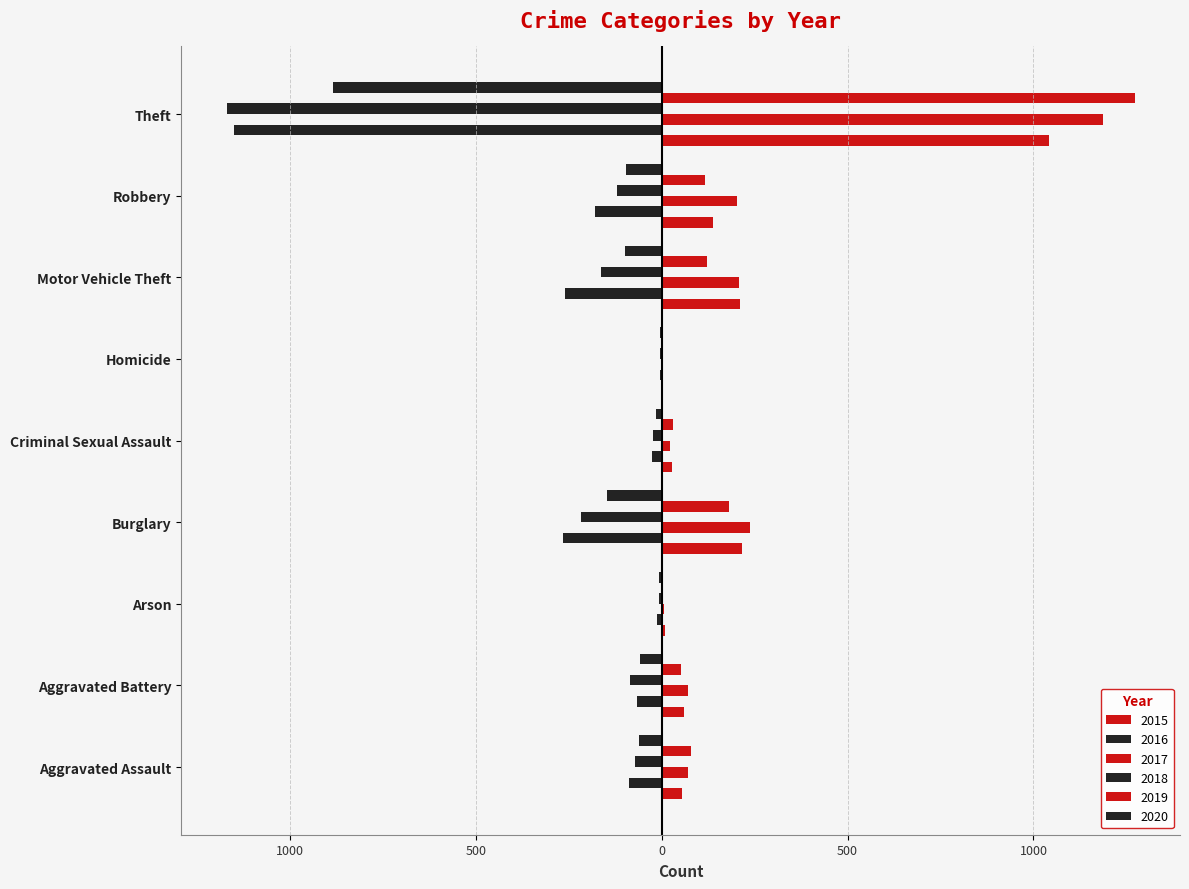

Does the chart contain any negative values?

Yes